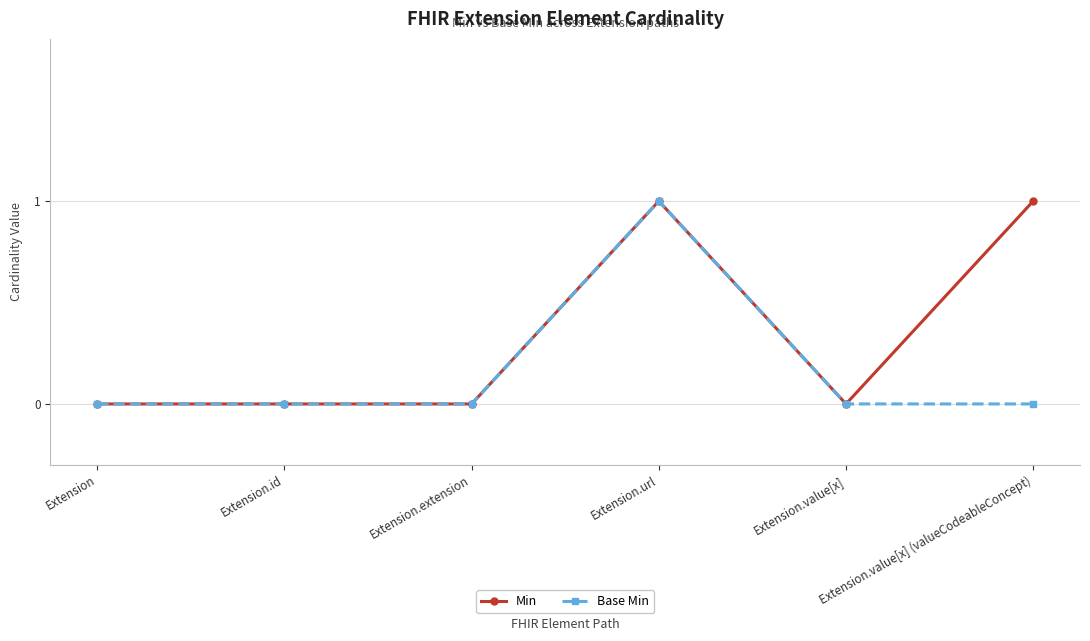

Count the Base Min values in the range 0 to 1.

6